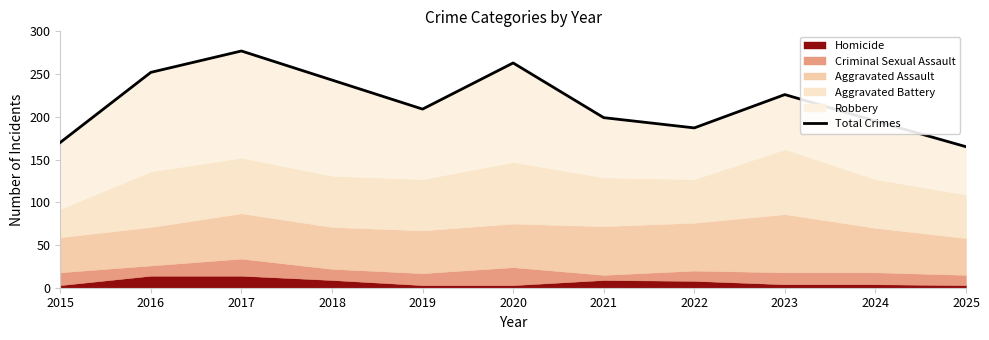

Where does the data first go above 209?

2016